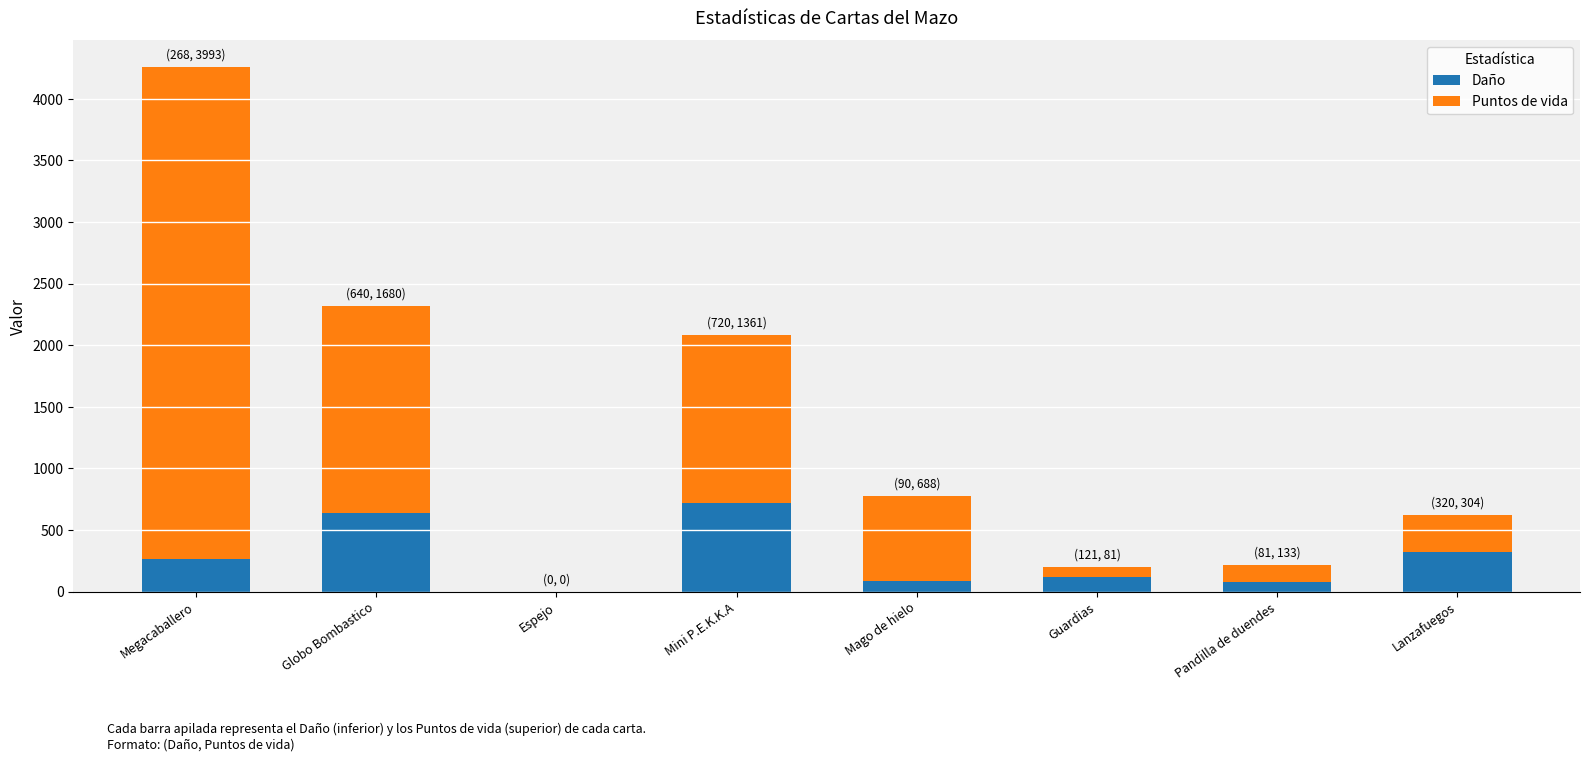

True or false: Daño has a value of 268 at Megacaballero.

True